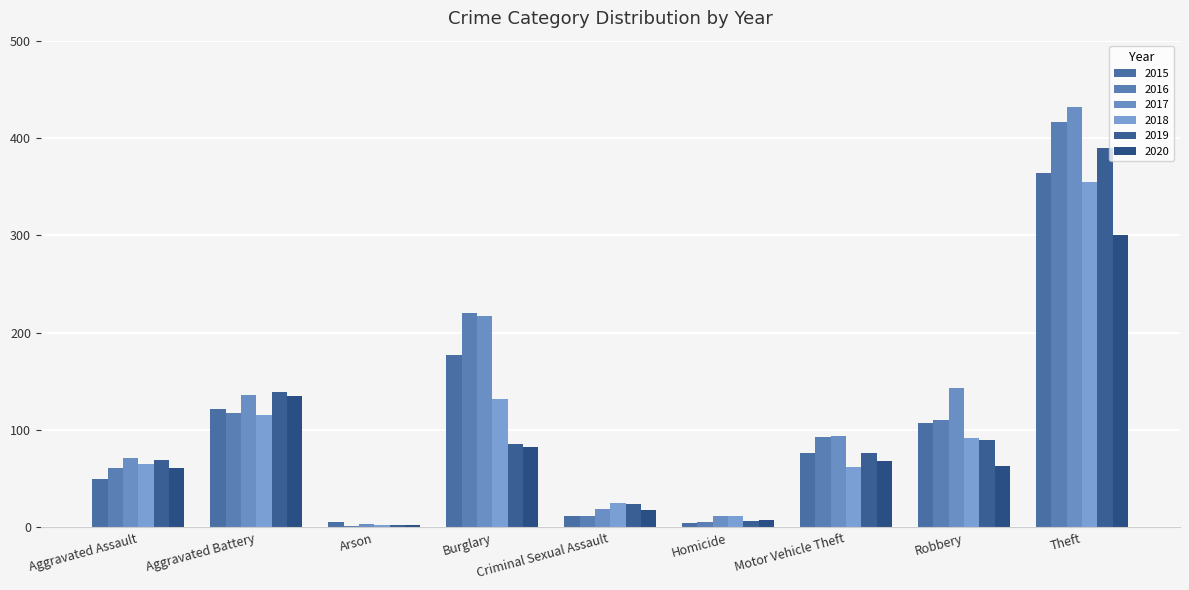

True or false: 2015 has a value of 76 at Motor Vehicle Theft.

True